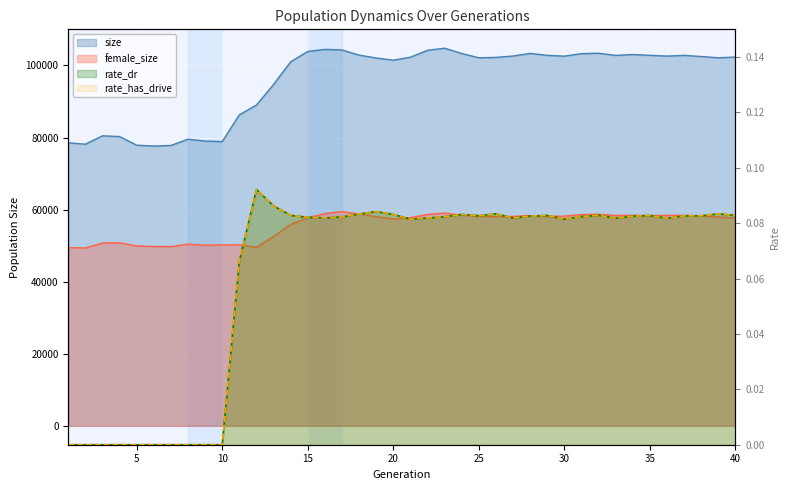

At which category does rate_dr reach its first local peak?

12